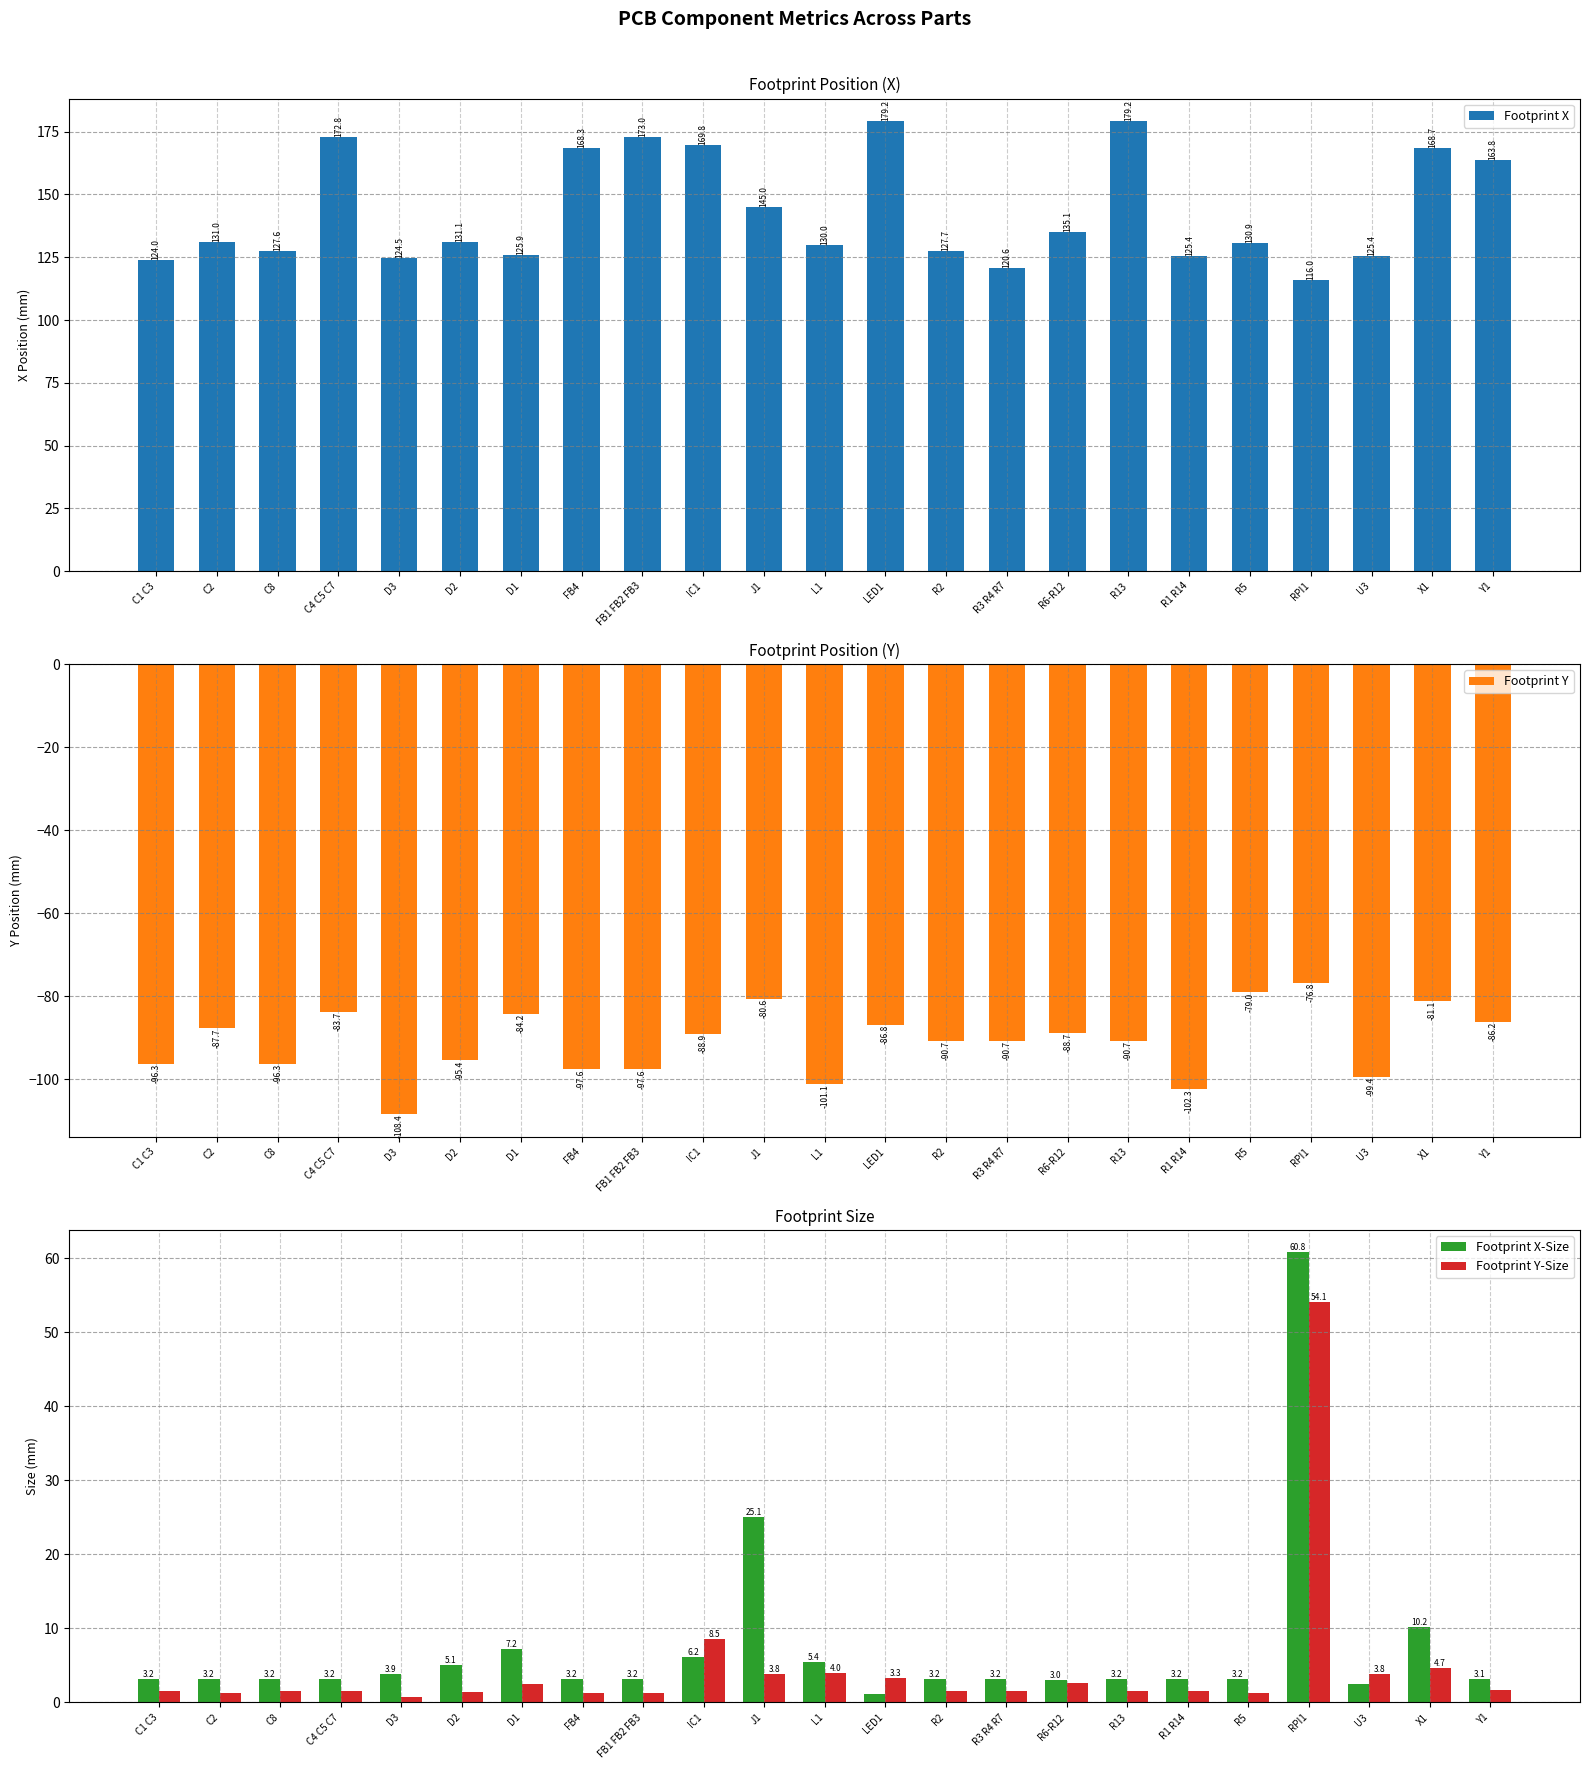

What is the maximum value for Footprint Y?

-76.8